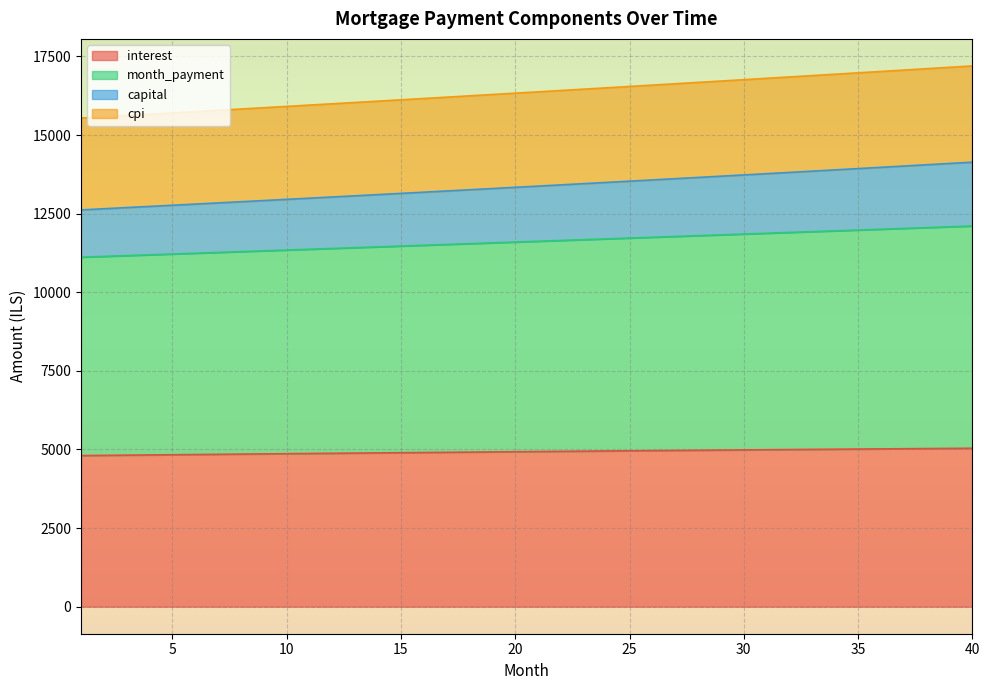

What are all the series names shown in the legend?

interest, month_payment, capital, cpi